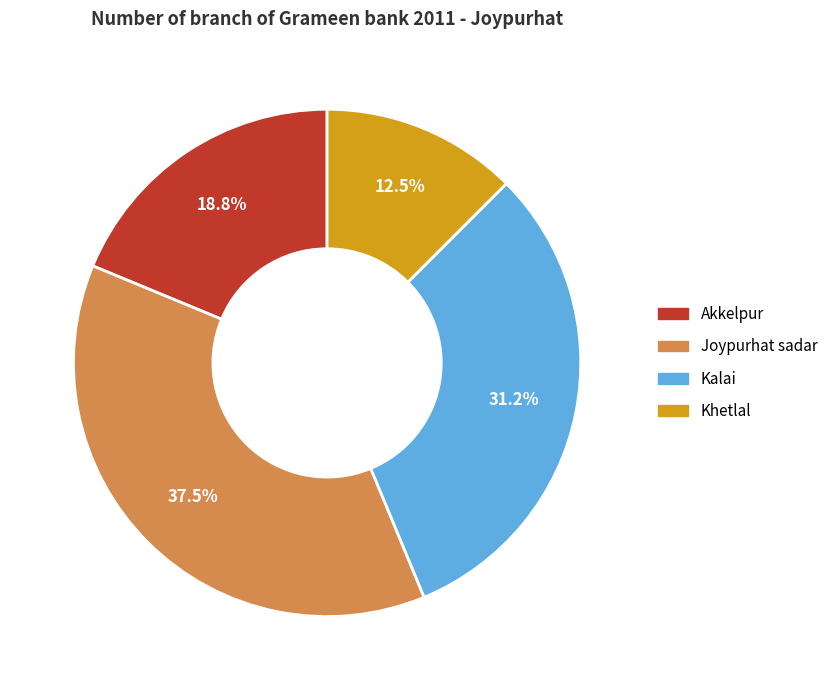

Rank the categories by value from highest to lowest.

Joypurhat sadar, Kalai, Akkelpur, Khetlal